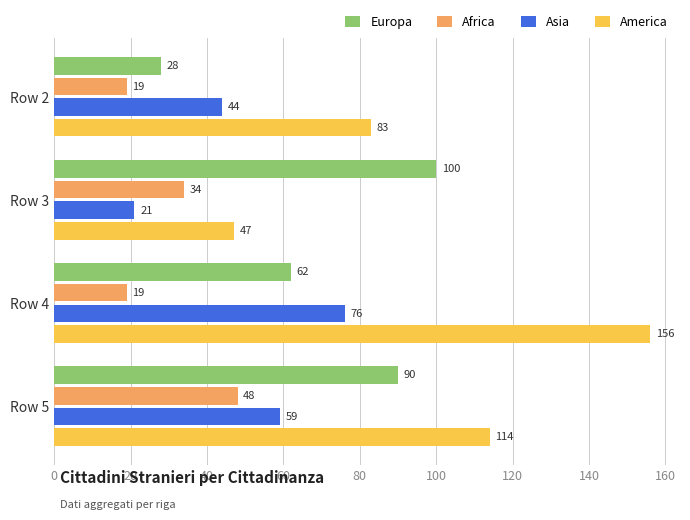

List the series in order of their peak value, lowest first.

Africa, Asia, Europa, America